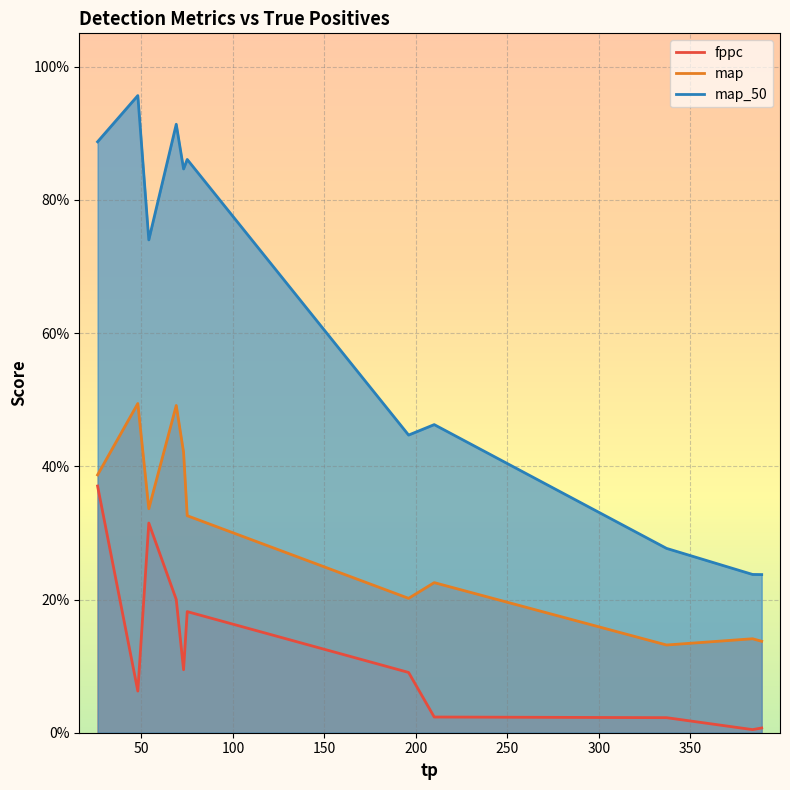

What is the sum of all fppc values?

1.4